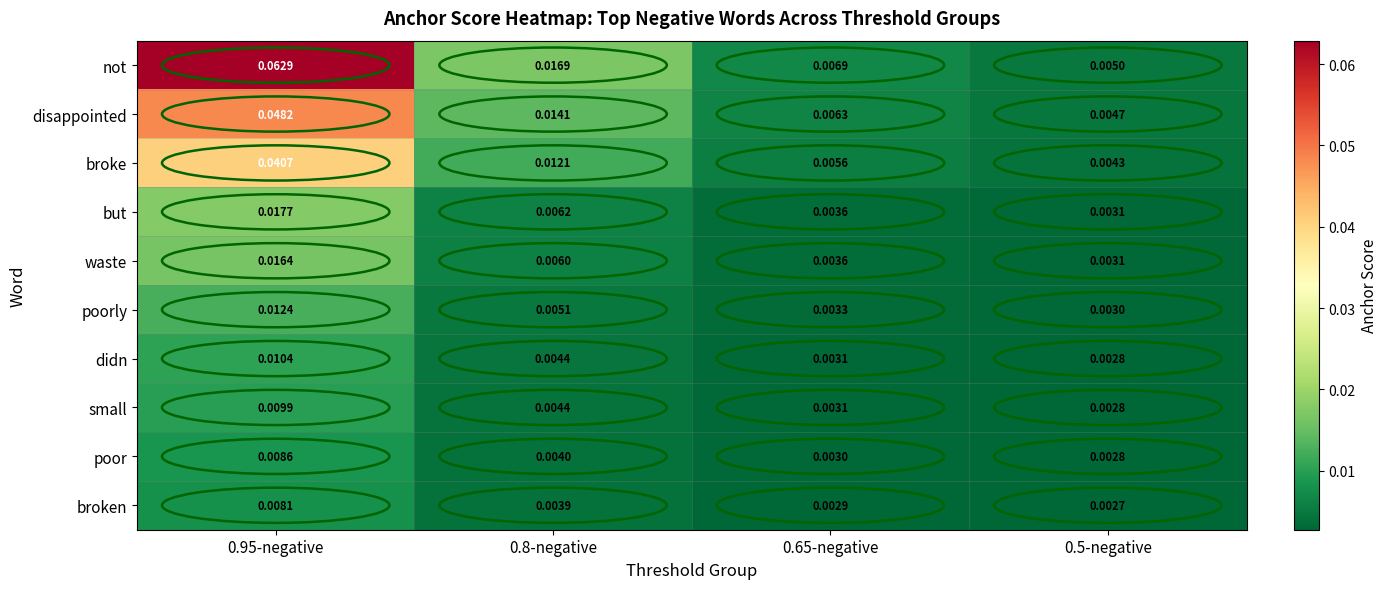

Which category has the highest value across all series?

0.95-negative